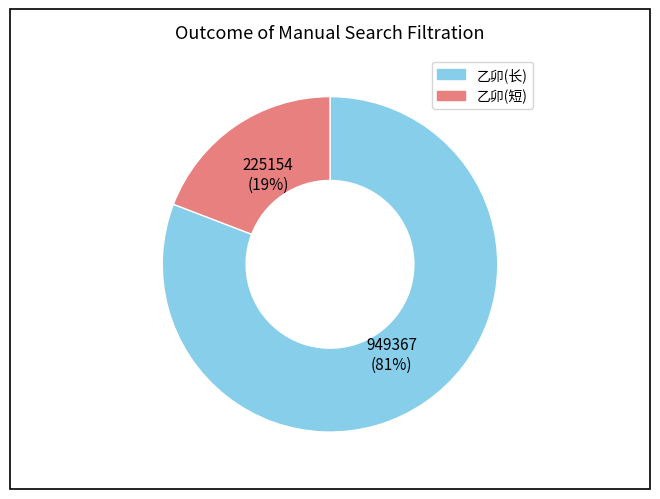

To the nearest percent, what is the average slice percentage?

50%